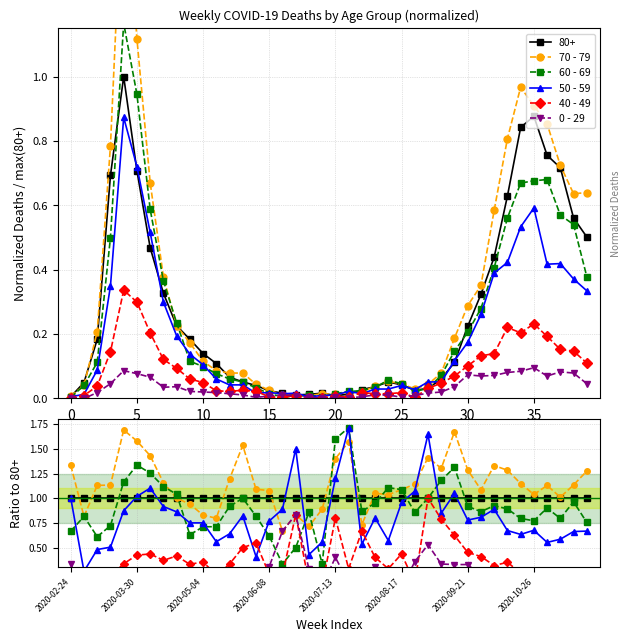

Which category has the lowest value in the 70 - 79 series?

16